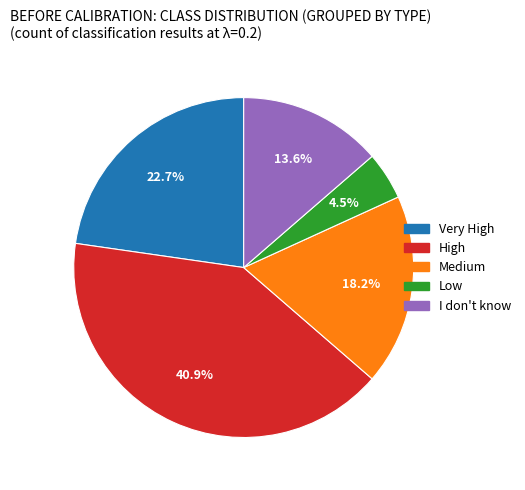

What is the smallest slice in the pie chart?

Low